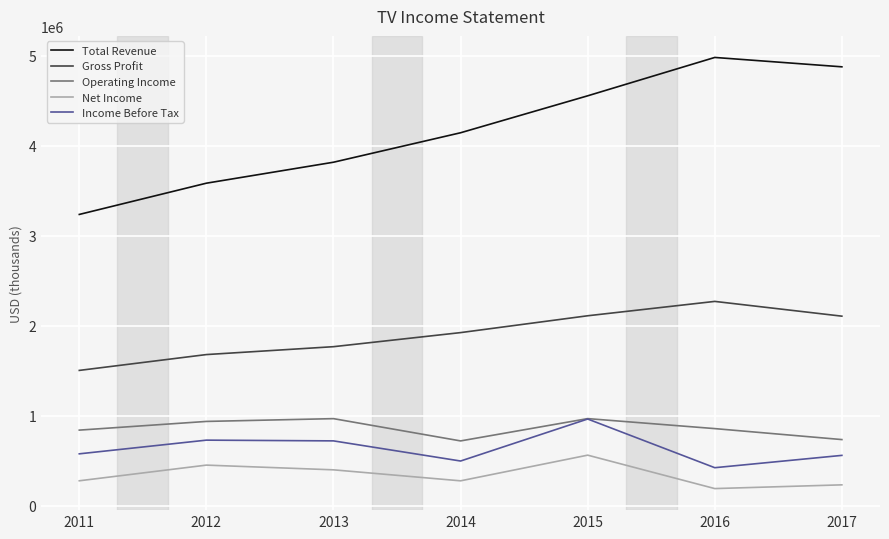

Which series has the largest range (max minus min)?

Total Revenue